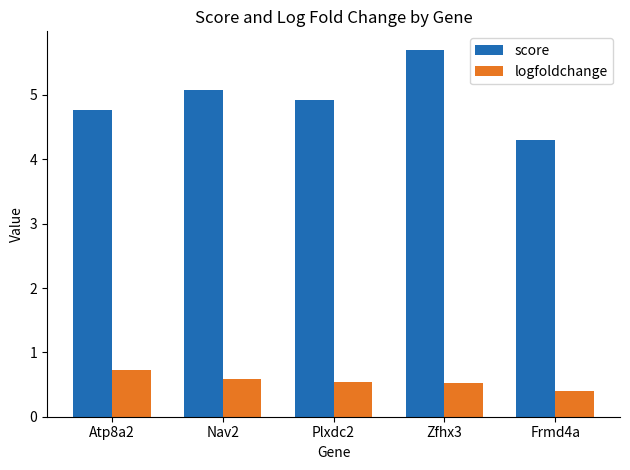

How many series are shown in this chart?

2